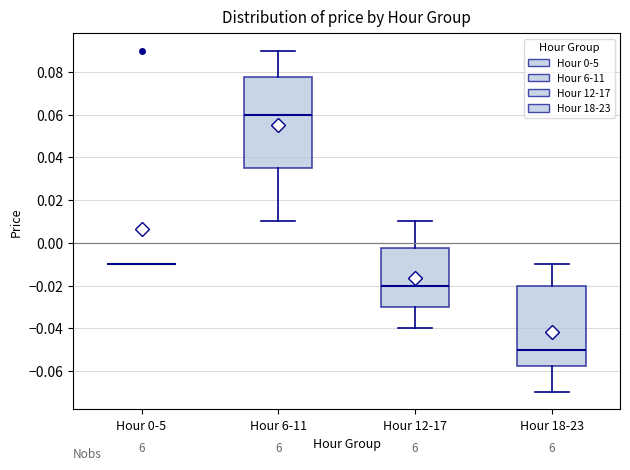

Reading left to right, transcribe this box plot: for each box, give where its median line is, the range the box spans, and where its two whiskers end, as read against the y-axis. The values are not printed on the chart, so give them approximately, as read against the axis.

Hour 0-5: box collapsed to a line at -0.010, whiskers -0.010 to -0.010
Hour 6-11: median 0.060, box 0.036 to 0.078, whiskers 0.010 to 0.090
Hour 12-17: median -0.020, box -0.030 to -0.002, whiskers -0.040 to 0.010
Hour 18-23: median -0.050, box -0.058 to -0.020, whiskers -0.070 to -0.010